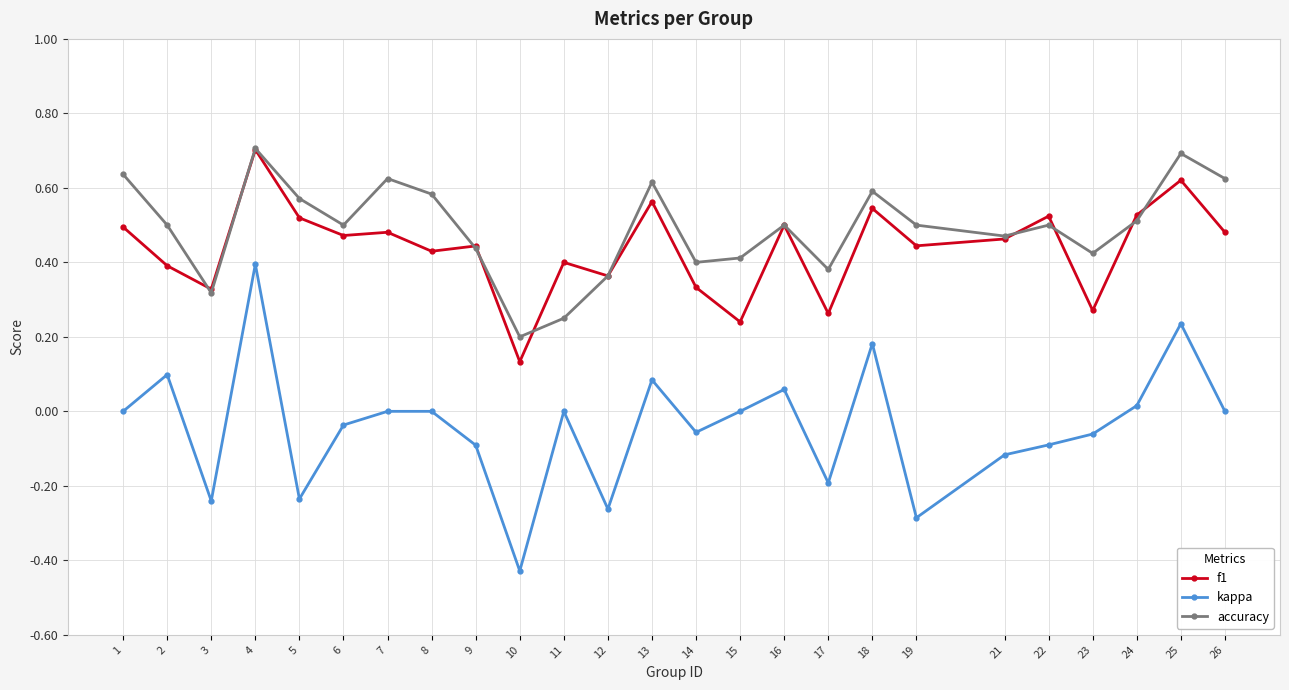

At which category does kappa reach its first local valley?

3